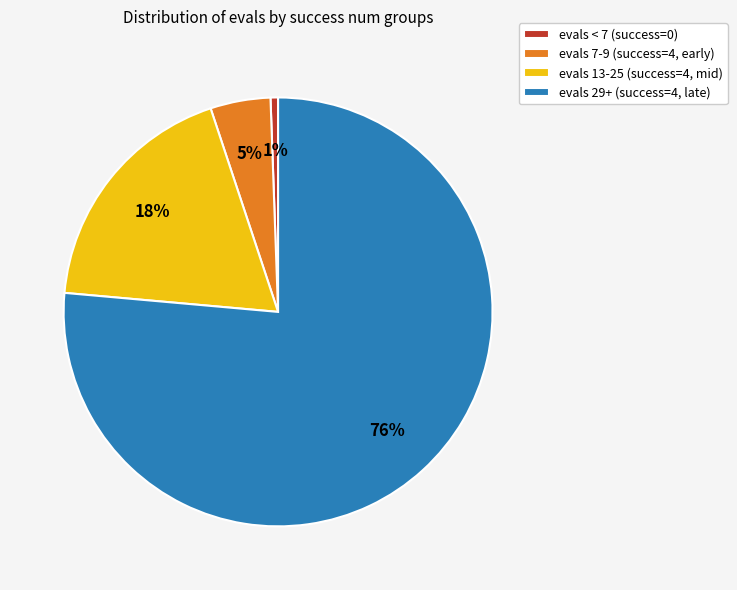

To the nearest percent, what is the average slice percentage?

25%